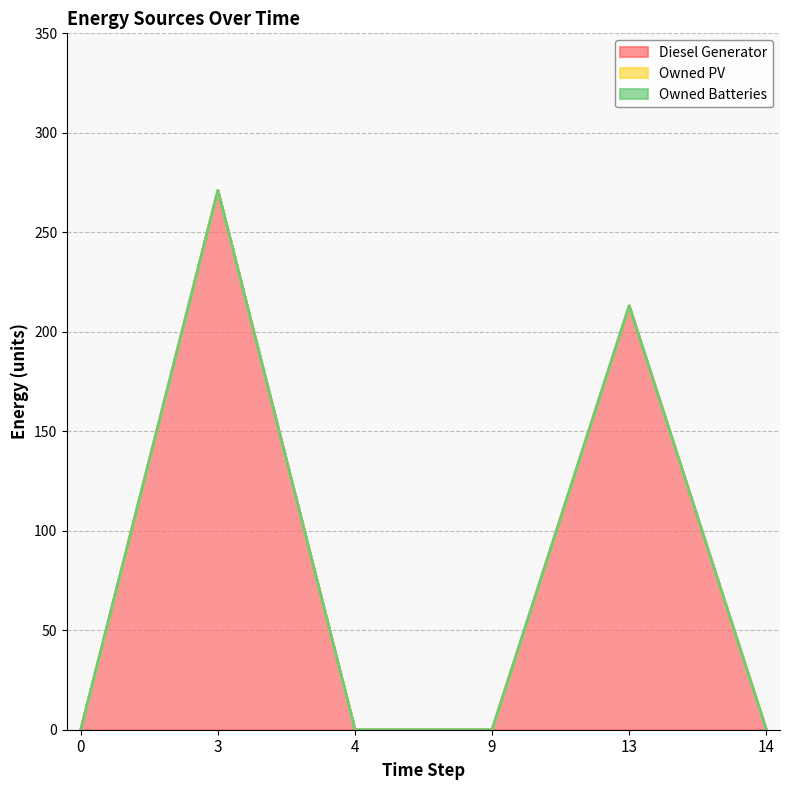

What is the total value across all series at 3?

271.0